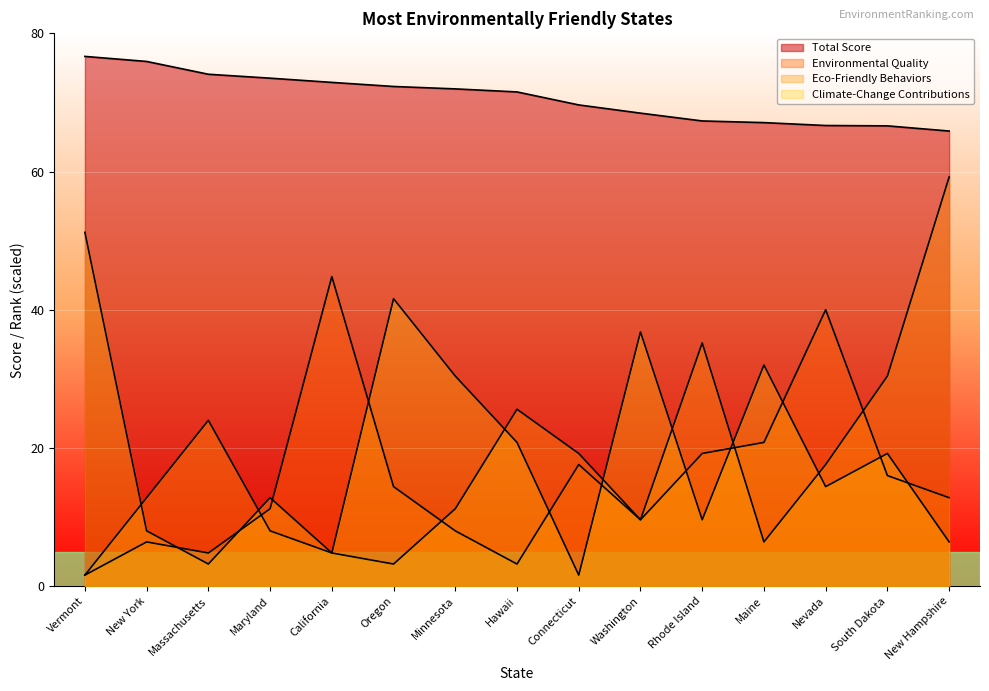

Which series has the widest spread of values?

Eco-Friendly Behaviors